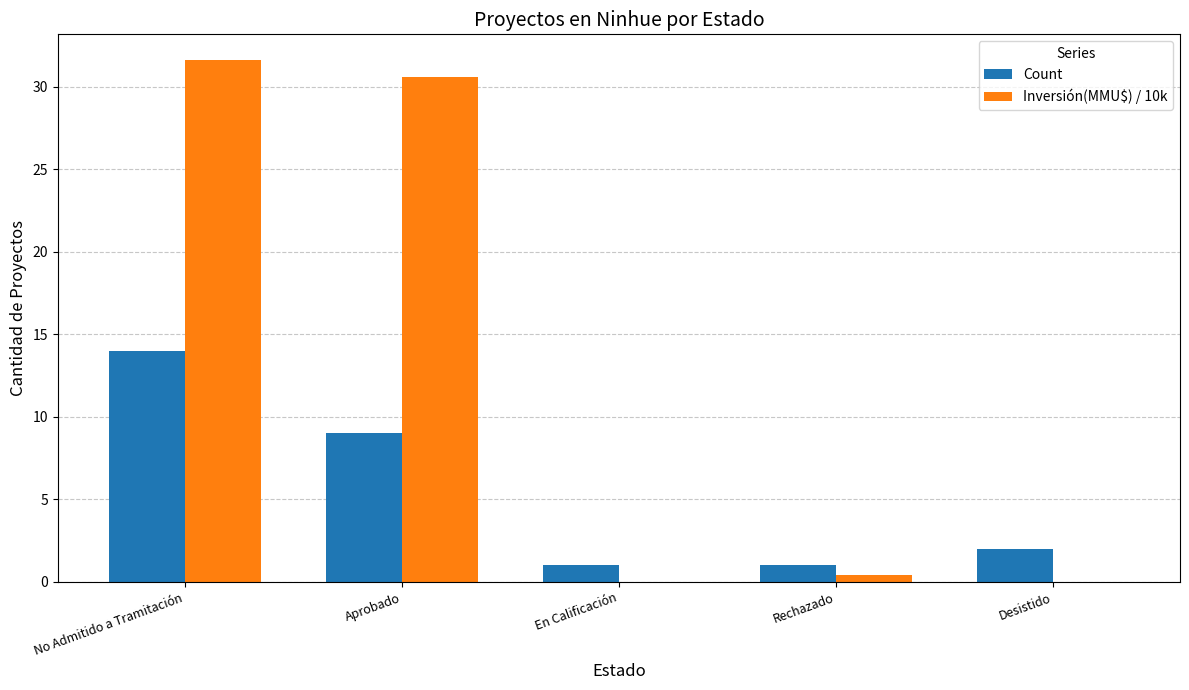

At which category does the chart reach its peak across all series?

No Admitido a Tramitación